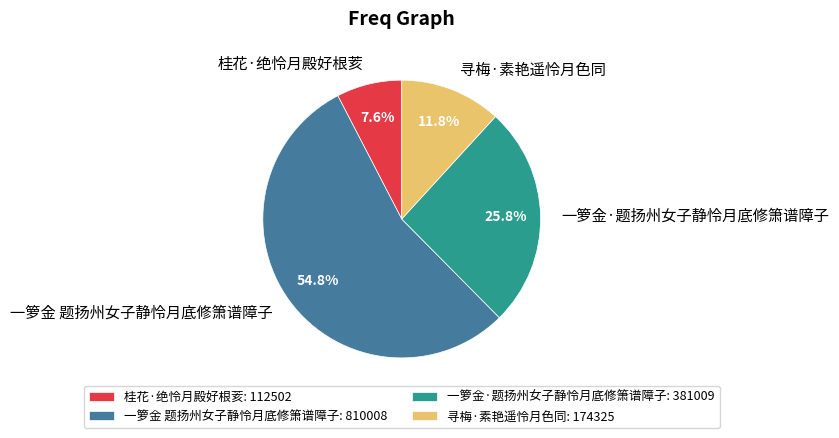

How many segments does this pie chart have?

4